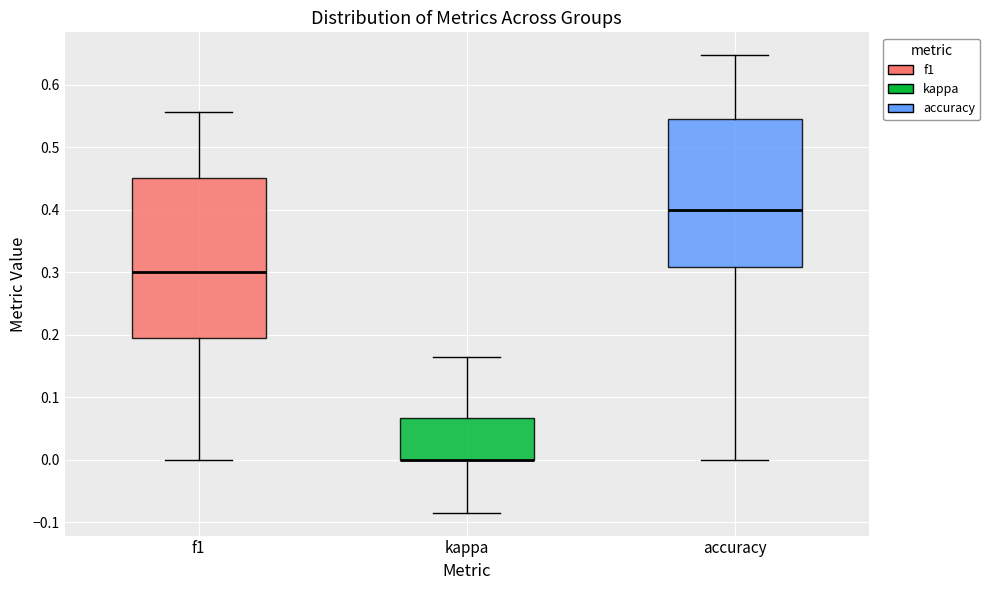

Reading left to right, transcribe this box plot: for each box, give where its median line is, the range the box spans, and where its two whiskers end, as read against the y-axis. The values are not printed on the chart, so give them approximately, as read against the axis.

f1: median 0.30, box 0.19 to 0.45, whiskers 0.00 to 0.56
kappa: median 0.00 (drawn on the box's lower edge), box 0.00 to 0.07, whiskers -0.09 to 0.16
accuracy: median 0.40, box 0.31 to 0.55, whiskers 0.00 to 0.65